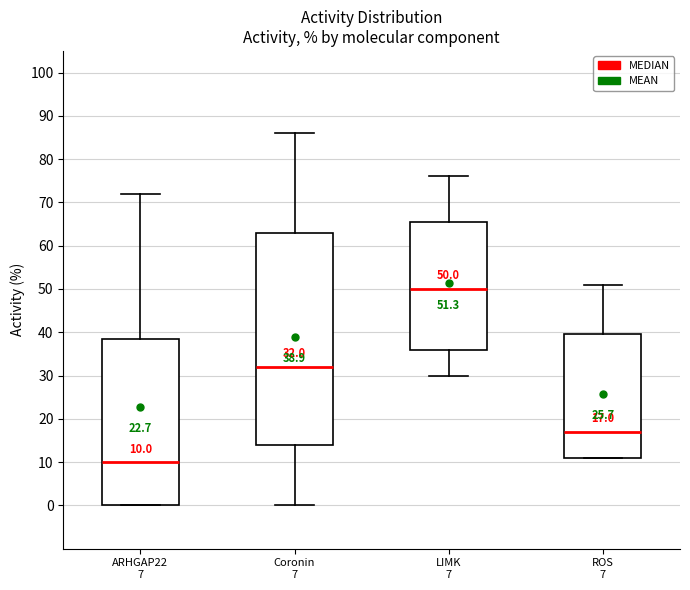

Which box's median line is the highest?

LIMK 7